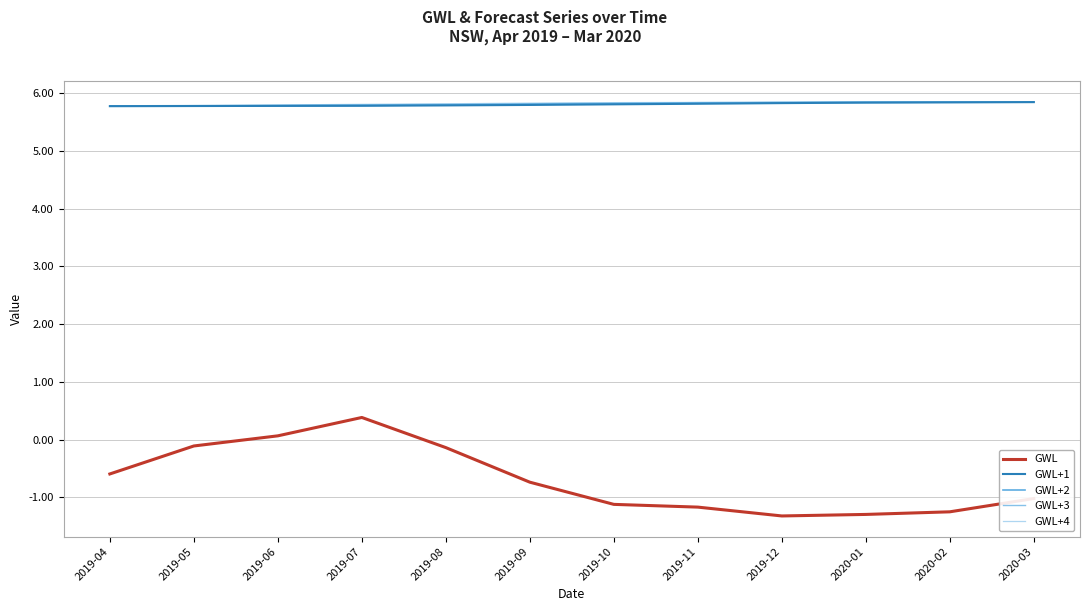

Which series has the largest range (max minus min)?

GWL